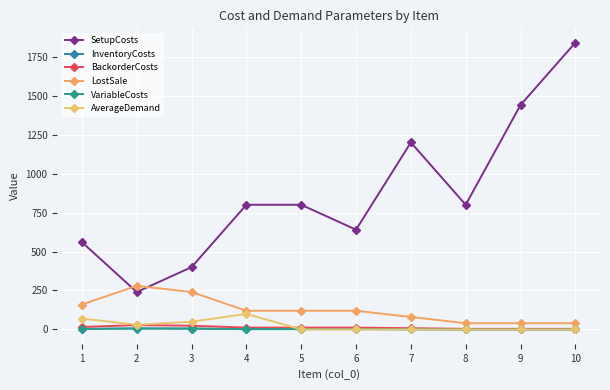

How many interior local peaks does the BackorderCosts series have?

1